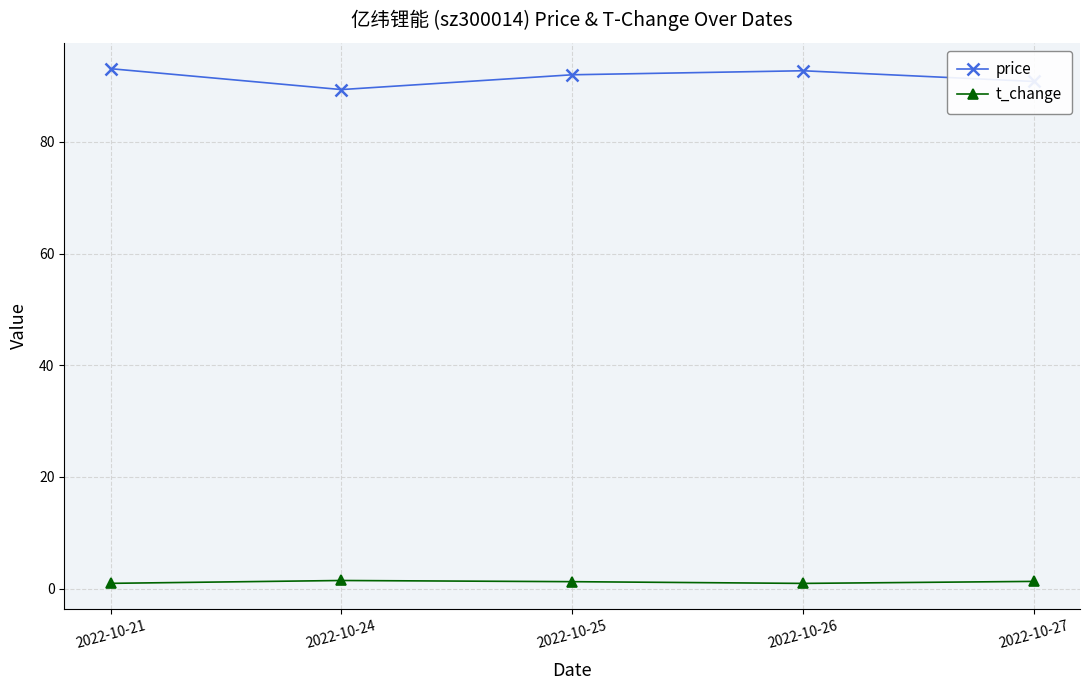

Rank the series by their average value, from lowest to highest.

t_change, price